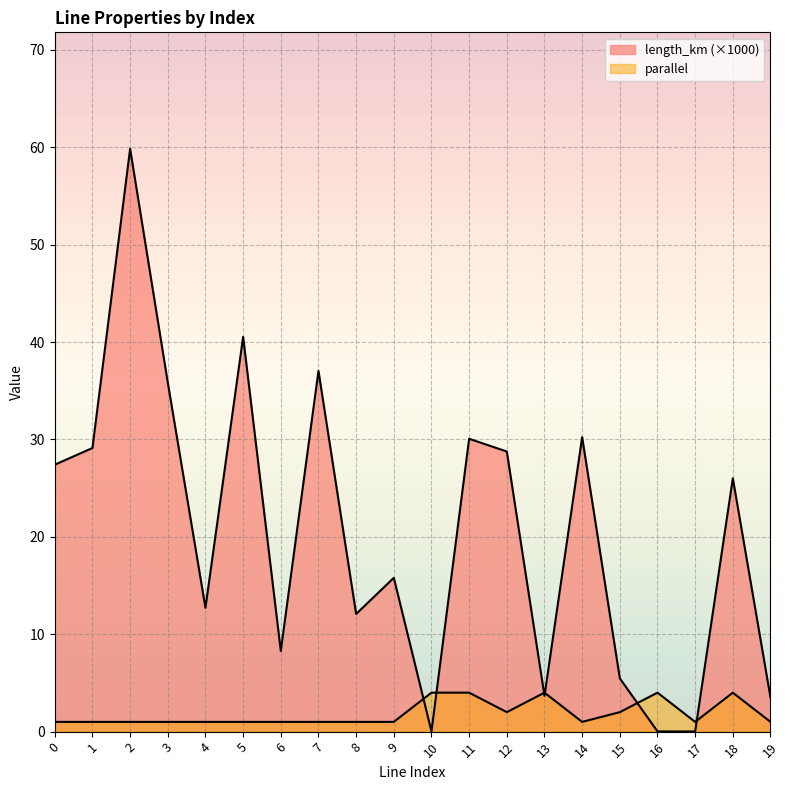

At 19, list the series in order from largest to smallest.

length_km, parallel